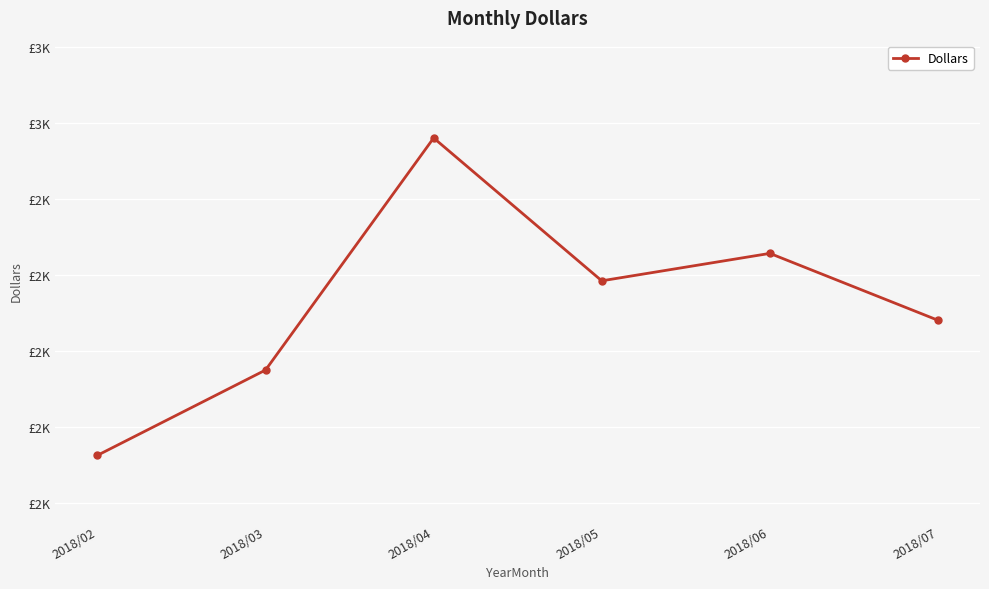

What is the greatest value displayed?

2561.0